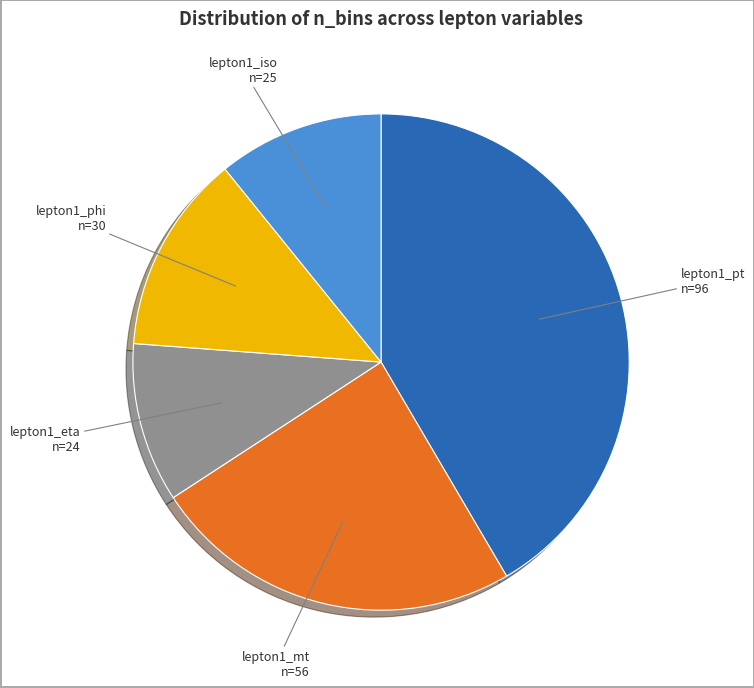

How many slices are in this pie chart?

5